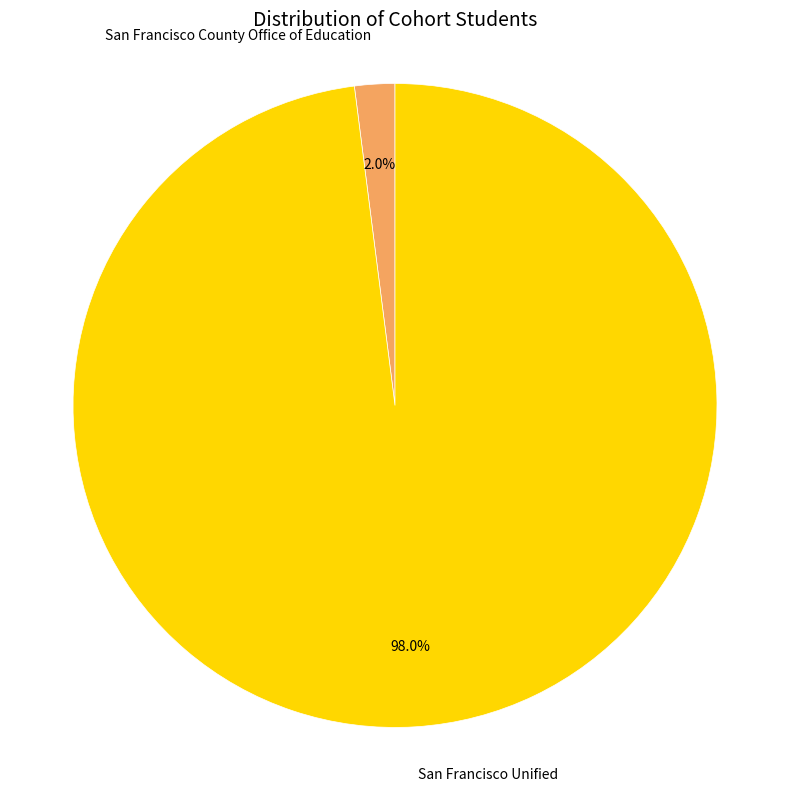

The San Francisco Unified slice represents 98% of the pie. True or false?

True